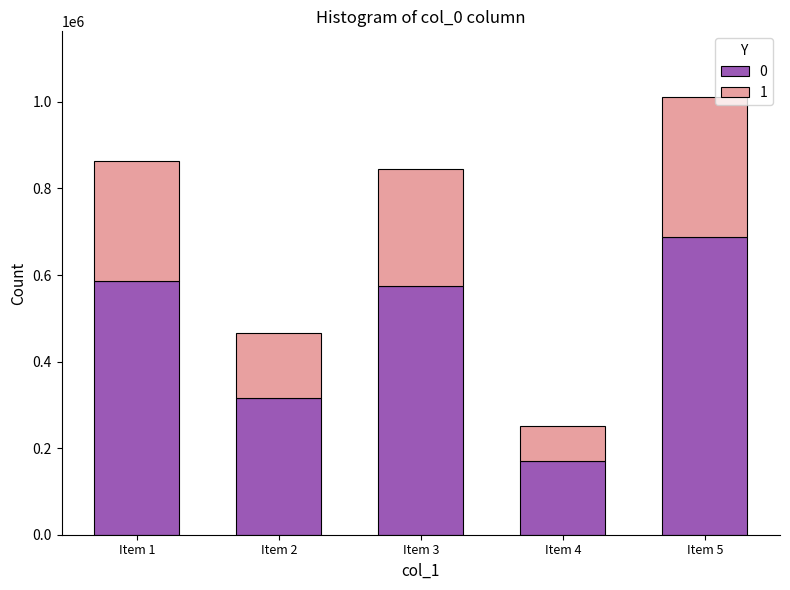

What is the maximum value for 0?

687730.9